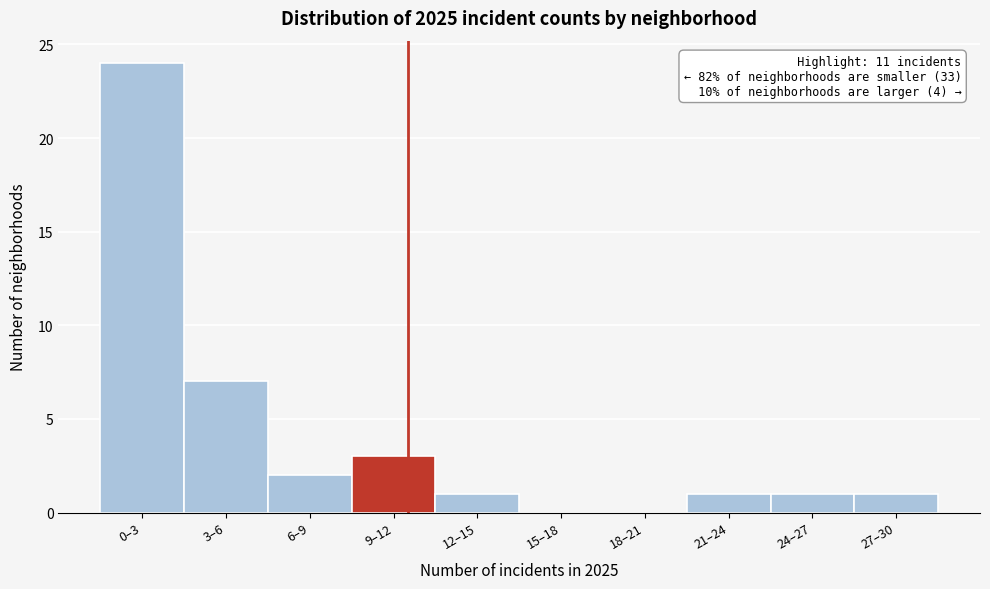

Reading right to left, list all the values displayed in this chart.

27–30=1	24–27=1	21–24=1	18–21=0	15–18=0	12–15=1	9–12=3	6–9=2	3–6=7	0–3=24